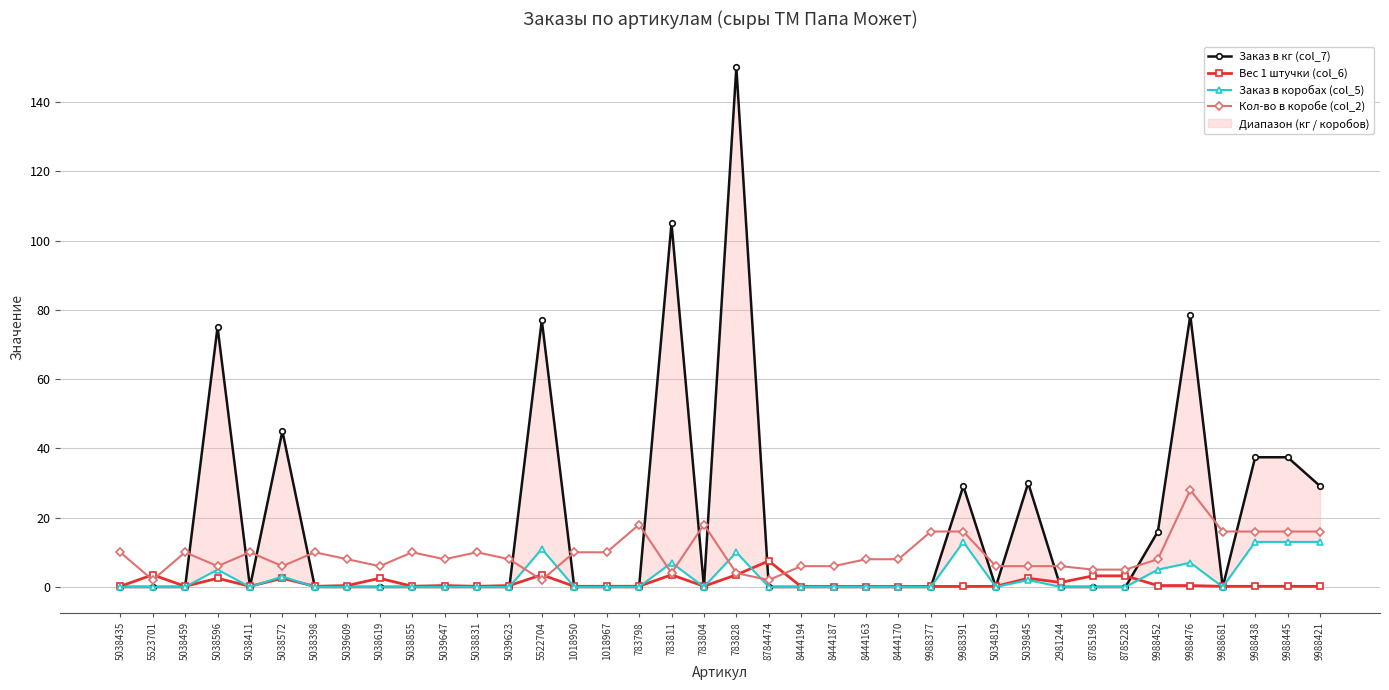

True or false: Кол-во в коробе (col_2) has more than 2 points higher than both neighbors.

True